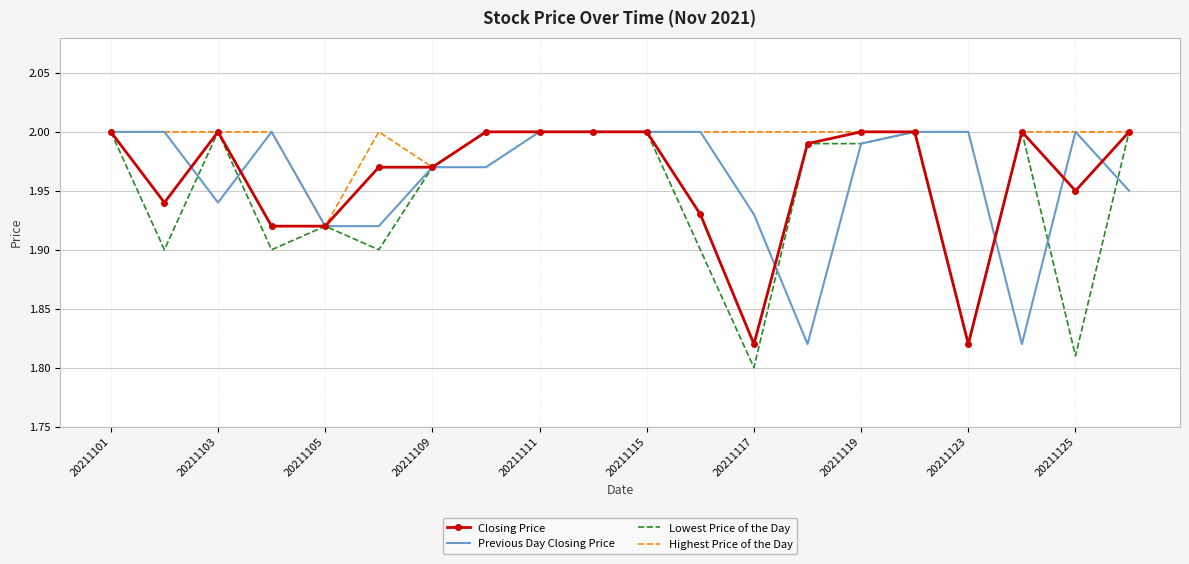

Which series has the widest spread of values?

Lowest Price of the Day